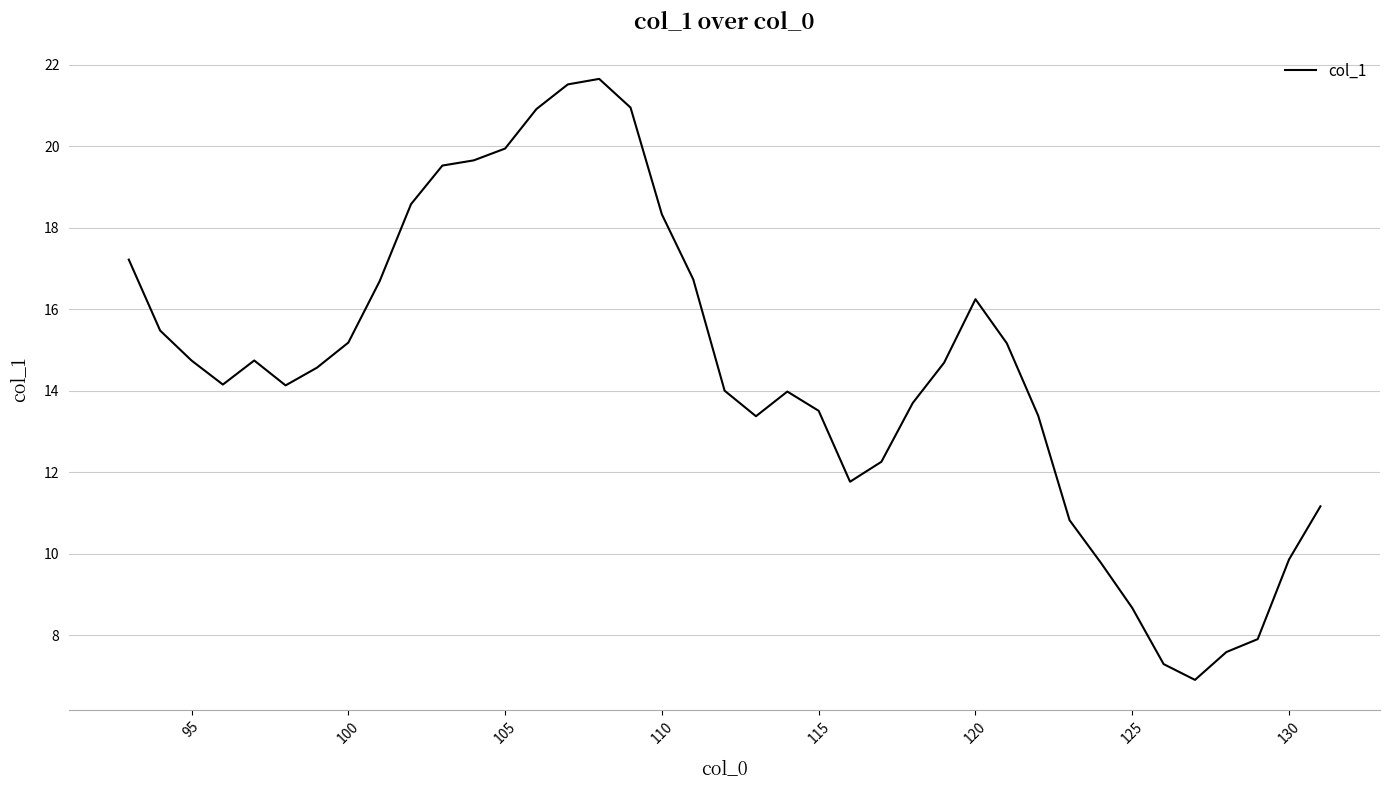

What is the greatest value displayed?

21.7